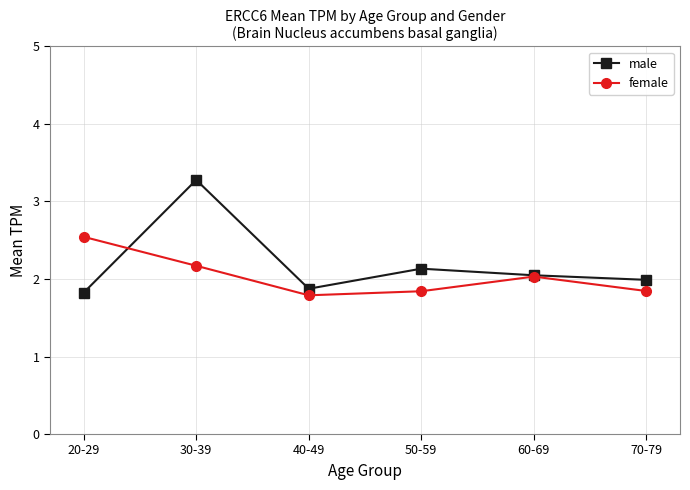

Which series has the largest total across all categories?

male